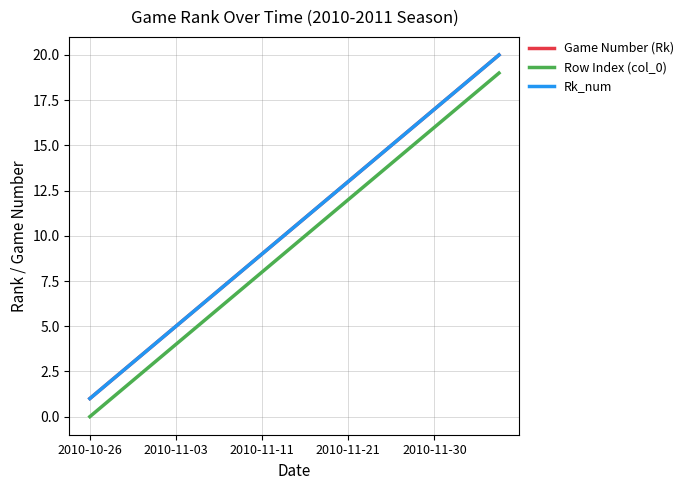

Which series has the largest total across all categories?

Game Number (Rk)